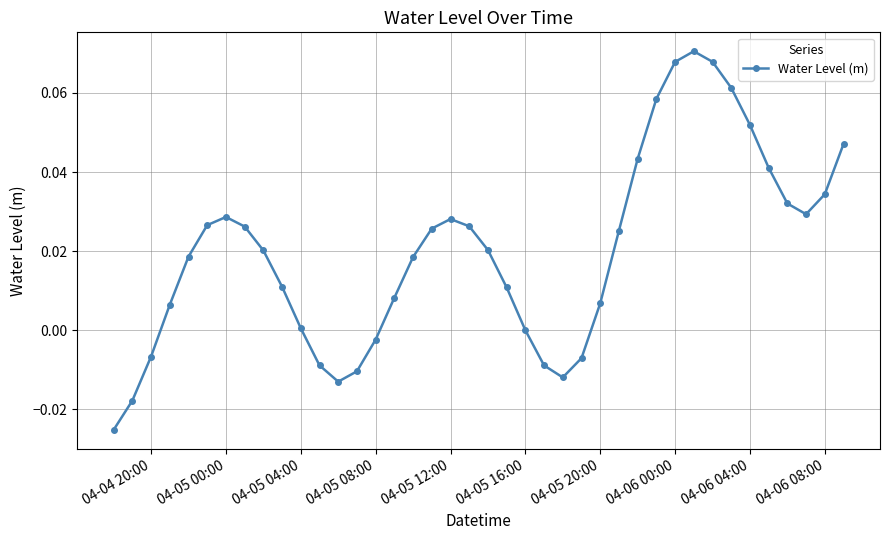

True or false: the data has more than 1 interior local peaks.

True